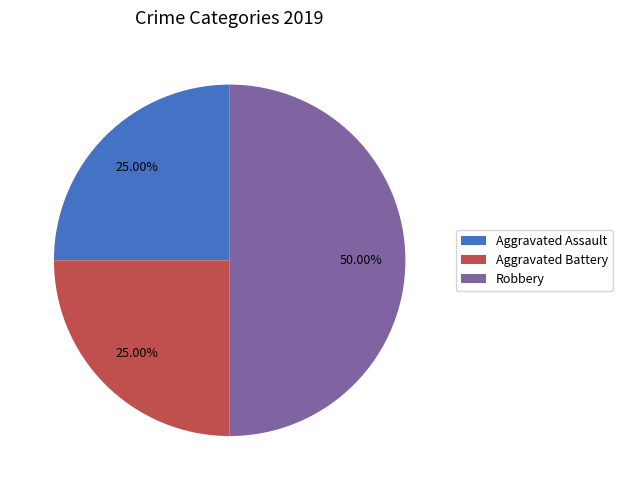

Count the number of slices in the pie.

3